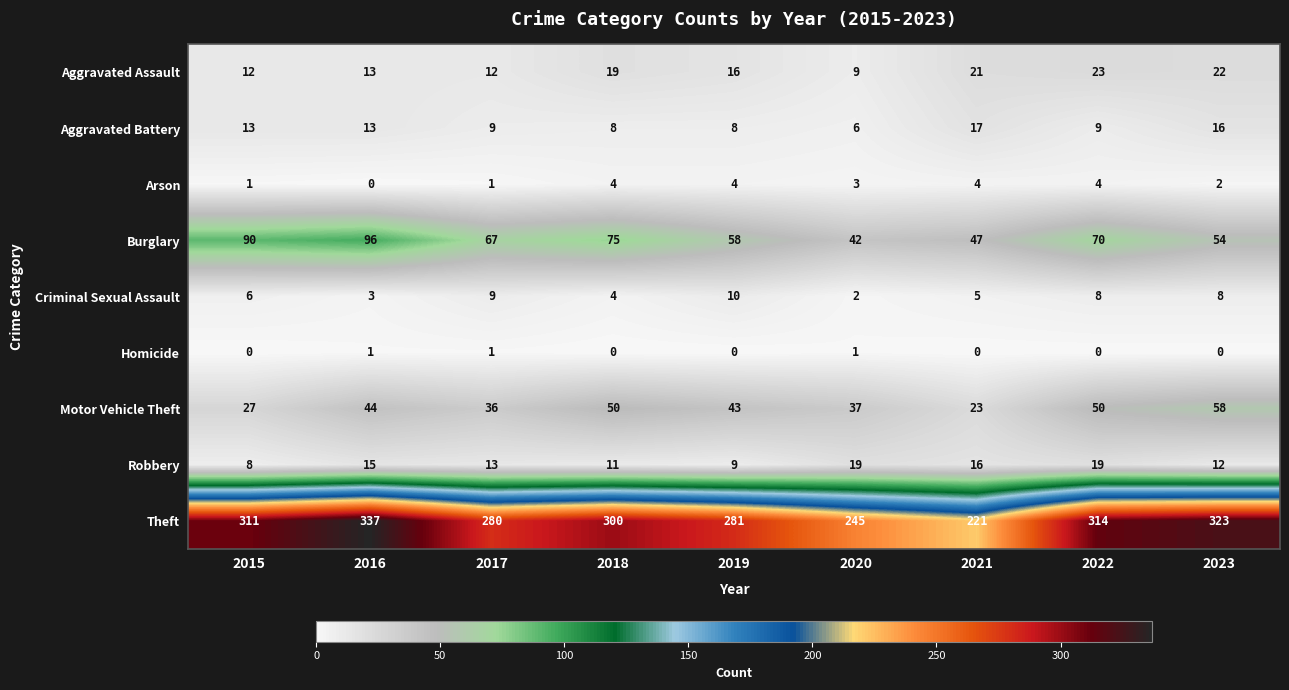

Is it true that Burglary equals 100 at 2019?

False